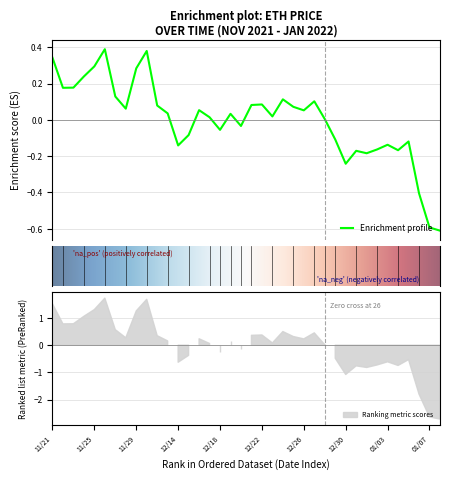

Which has a higher value, 01/03 or 12/29?

12/29